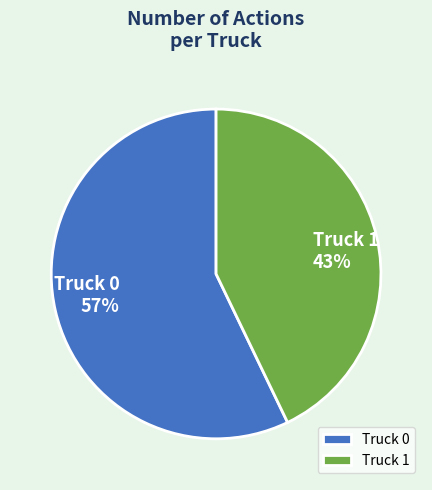

To the nearest percent, what is the average slice percentage?

50%